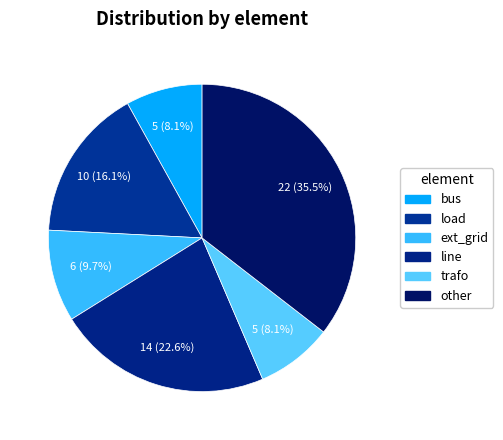

To the nearest percent, what is the combined percentage of bus and load?

24%